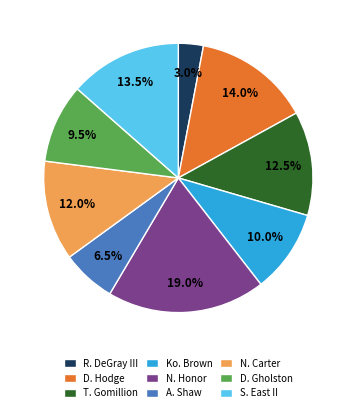

How many slices are in this pie chart?

9